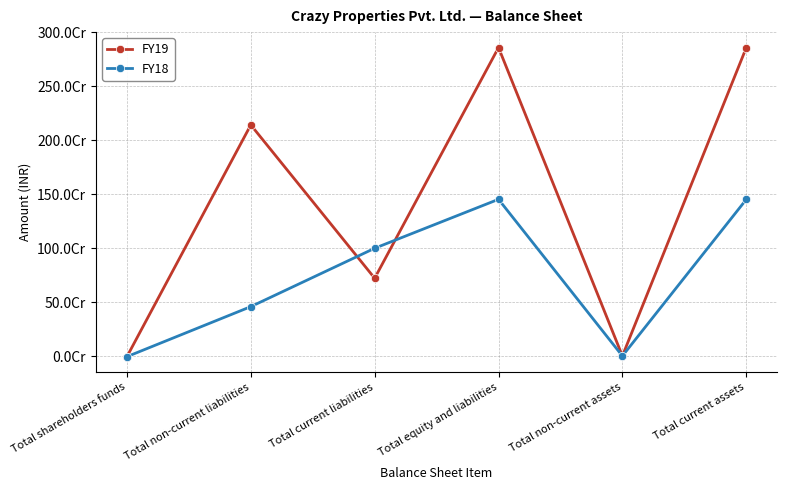

At which label is FY18 closest to 723487240?

Total non-current liabilities